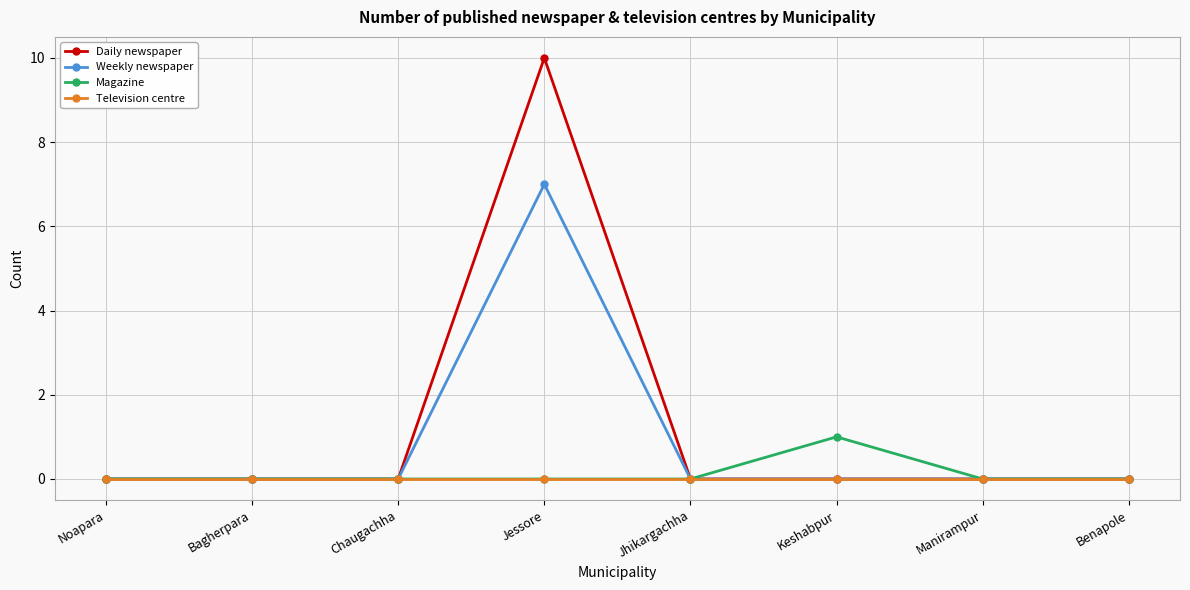

Reading left to right, extract all data points from this chart.

Daily newspaper: Noapara=0	Bagherpara=0	Chaugachha=0	Jessore=10	Jhikargachha=0	Keshabpur=0	Manirampur=0	Benapole=0
Weekly newspaper: Noapara=0	Bagherpara=0	Chaugachha=0	Jessore=7	Jhikargachha=0	Keshabpur=0	Manirampur=0	Benapole=0
Magazine: Noapara=0	Bagherpara=0	Chaugachha=0	Jessore=0	Jhikargachha=0	Keshabpur=1	Manirampur=0	Benapole=0
Television centre: Noapara=0	Bagherpara=0	Chaugachha=0	Jessore=0	Jhikargachha=0	Keshabpur=0	Manirampur=0	Benapole=0